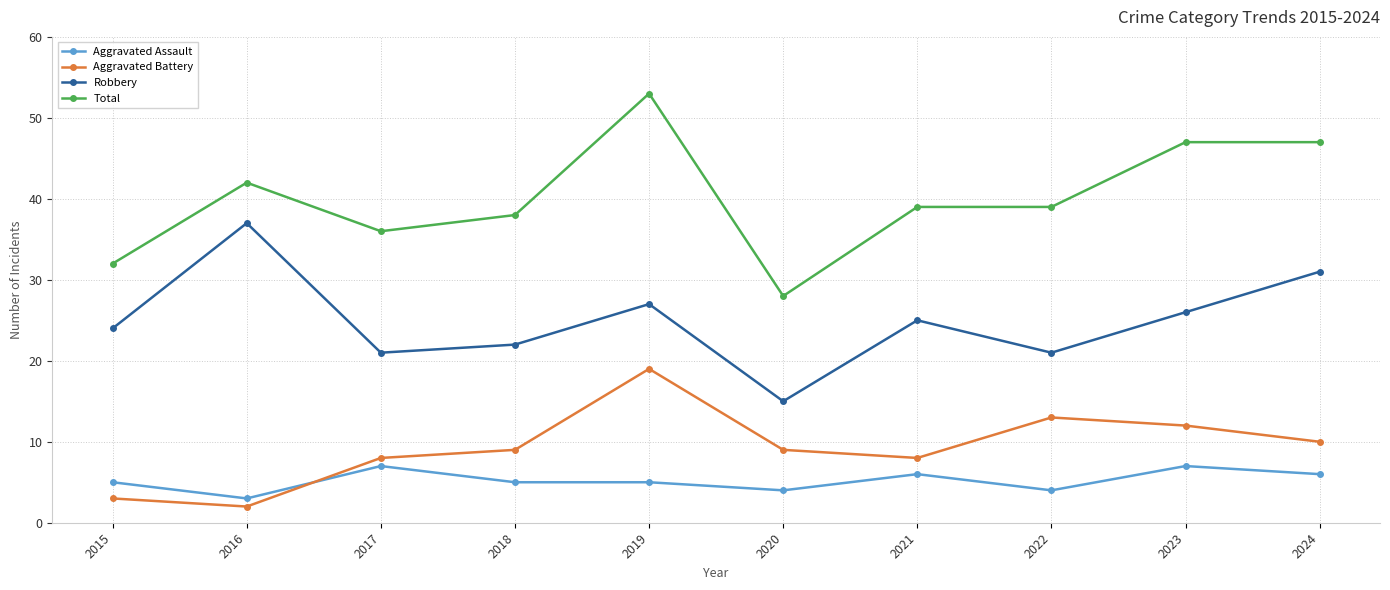

What is the value of the Aggravated Assault point at the 8th from the left?

4